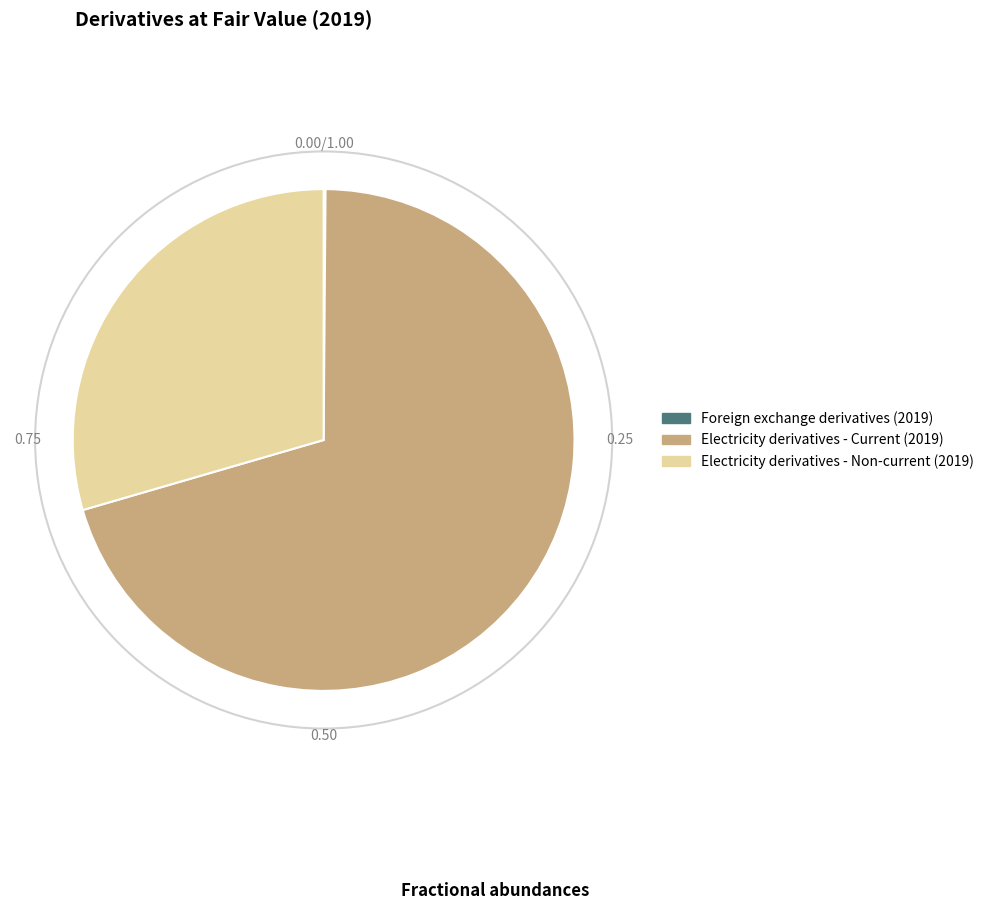

Does Electricity derivatives - Non-current (2019) represent more than half of the total?

No